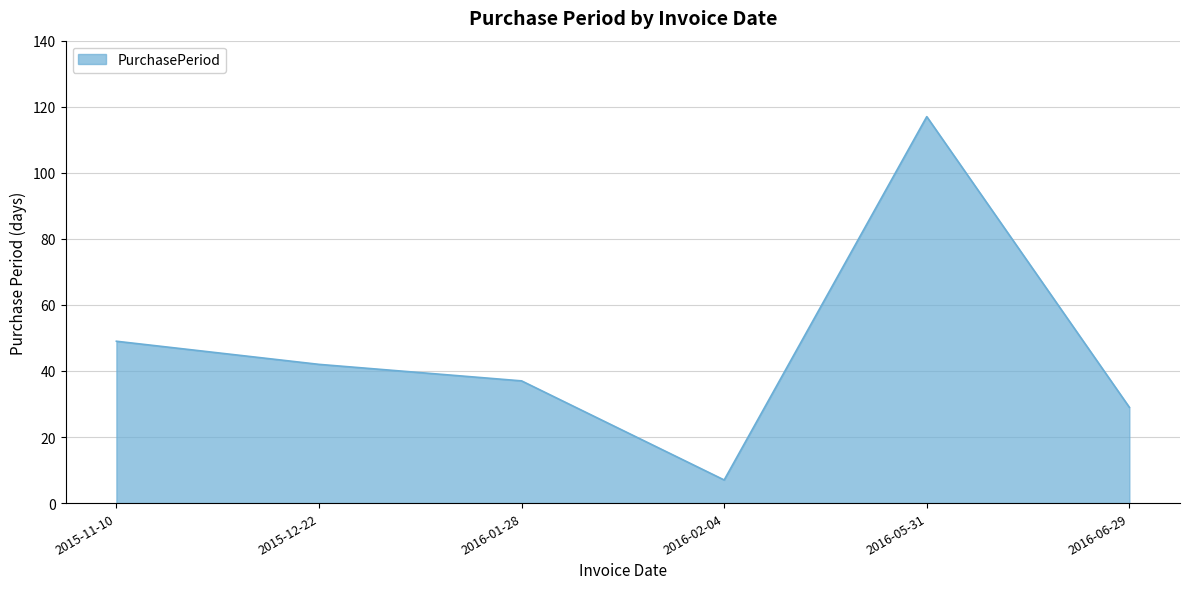

Which has a higher value, 2016-05-31 or 2016-06-29?

2016-05-31